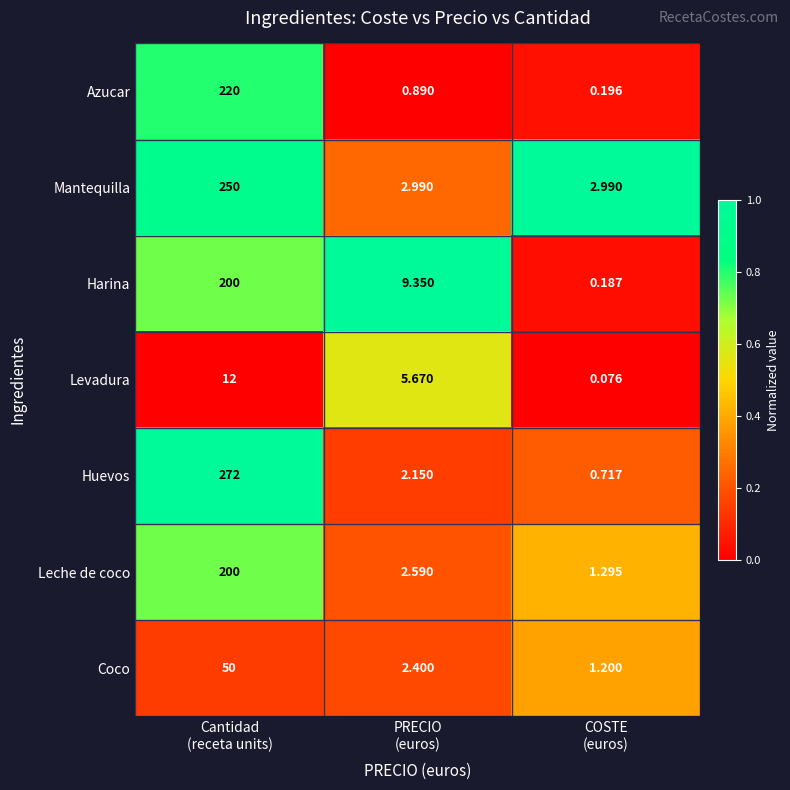

Which series has the largest range (max minus min)?

Huevos